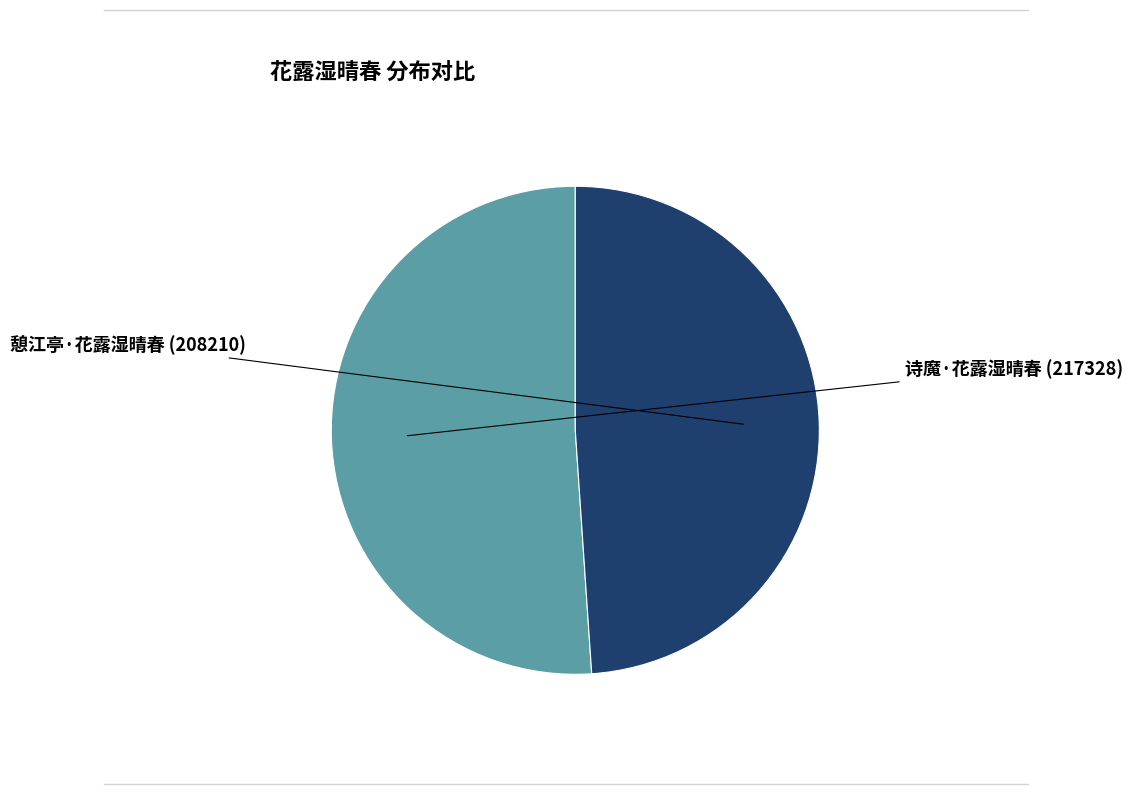

Is there a majority slice in this chart?

Yes